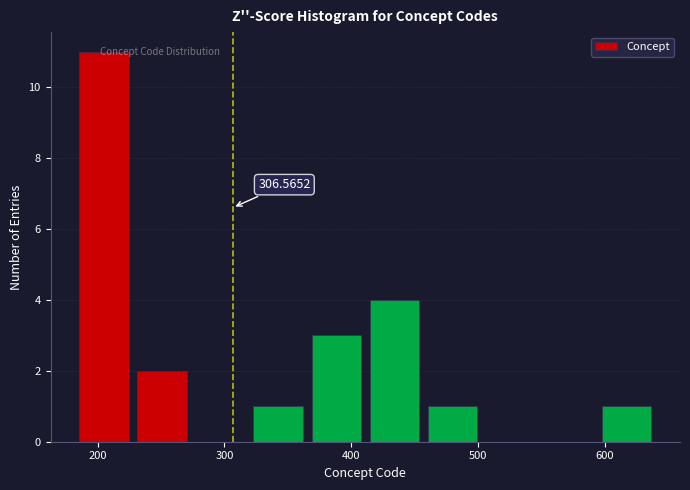

Over which range of the x-axis is the bar tallest?

180 to 230